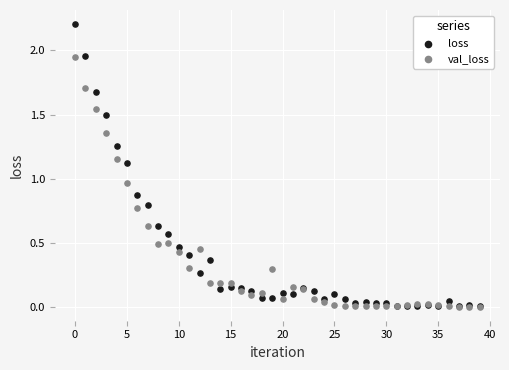

What are all the series names shown in the legend?

loss, val_loss